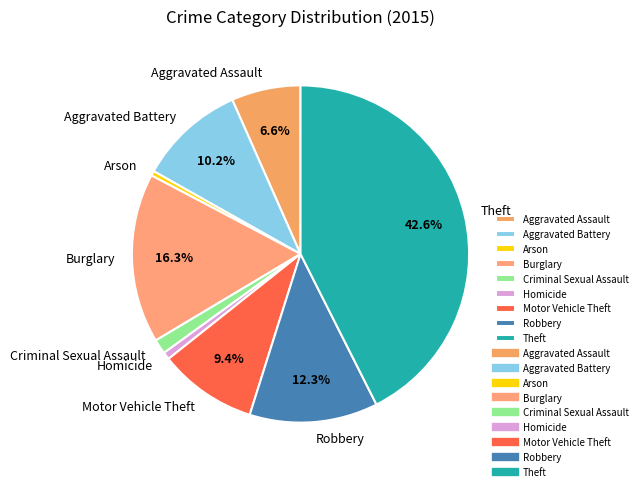

The Arson slice represents 0% of the pie. True or false?

True